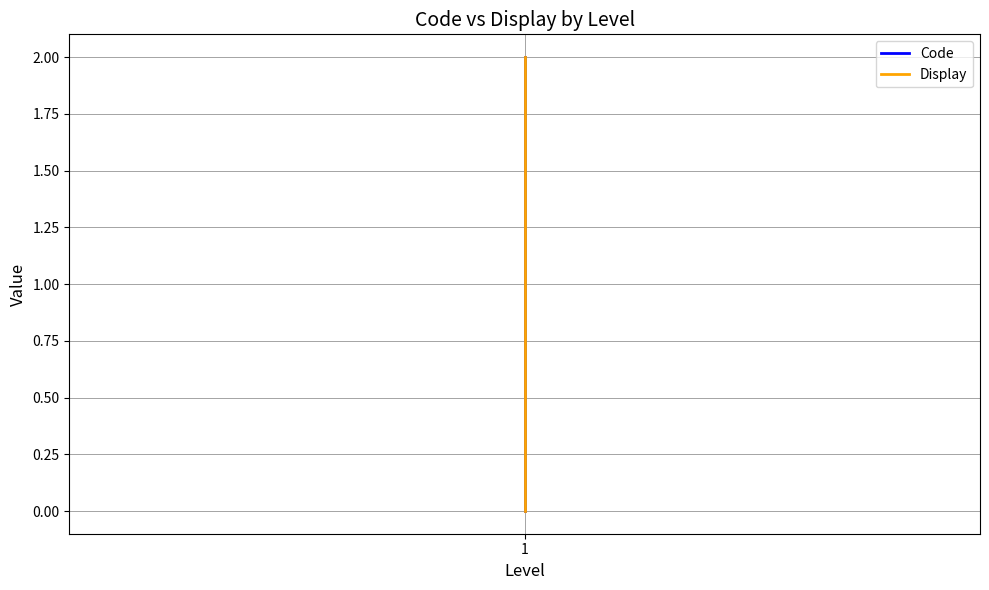

Count the Display values in the range 0 to 2.

3